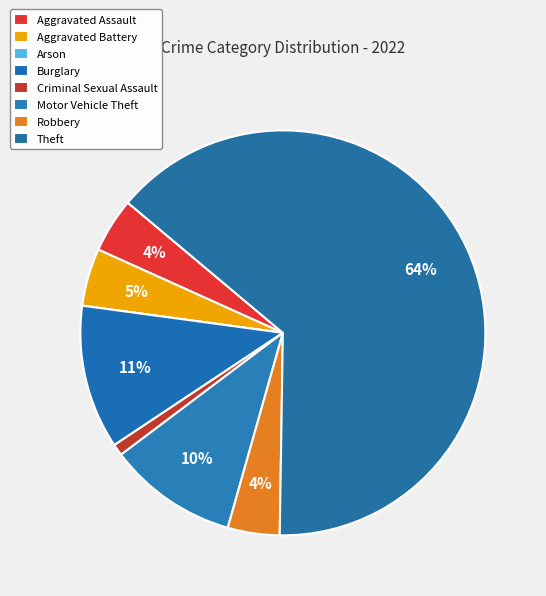

Rank the categories by value from highest to lowest.

Theft, Burglary, Motor Vehicle Theft, Aggravated Battery, Aggravated Assault, Robbery, Criminal Sexual Assault, Arson